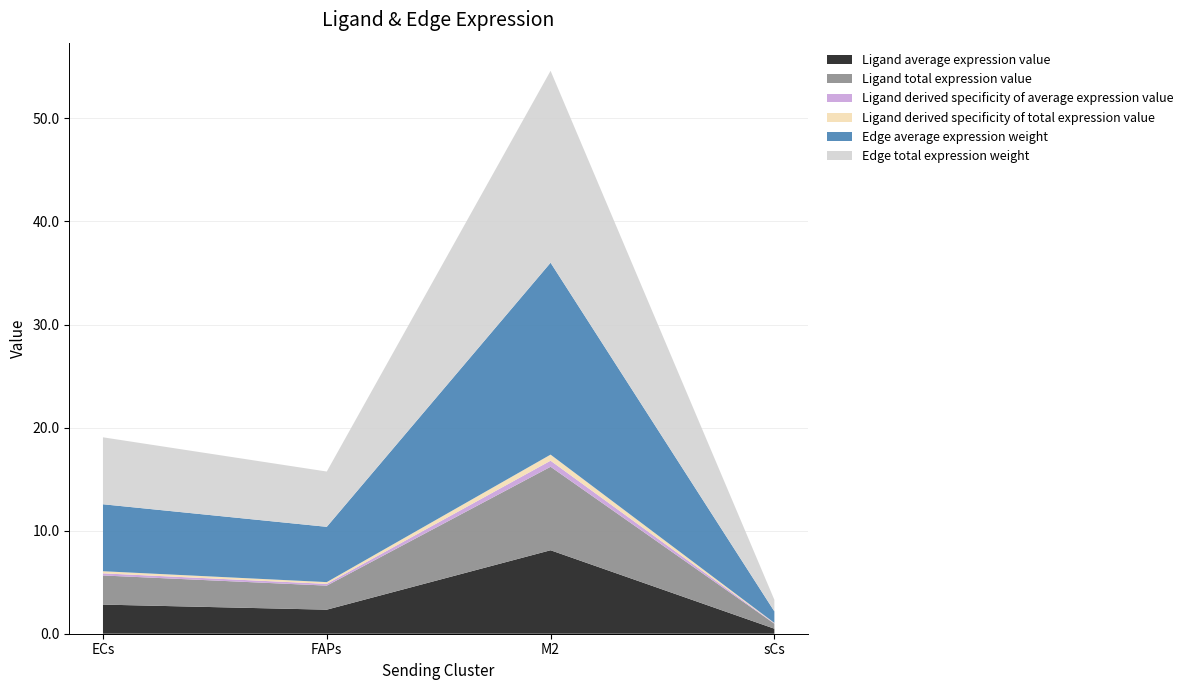

Reading left to right, list all the values displayed in this chart.

Ligand average expression value: ECs=2.8	FAPs=2.3	M2=8.1	sCs=0.5
Ligand total expression value: ECs=2.8	FAPs=2.3	M2=8.1	sCs=0.5
Ligand derived specificity of average expression value: ECs=0.2	FAPs=0.2	M2=0.6	sCs=0.0
Ligand derived specificity of total expression value: ECs=0.2	FAPs=0.2	M2=0.6	sCs=0.0
Edge average expression weight: ECs=6.5	FAPs=5.4	M2=18.6	sCs=1.1
Edge total expression weight: ECs=6.5	FAPs=5.4	M2=18.6	sCs=1.1